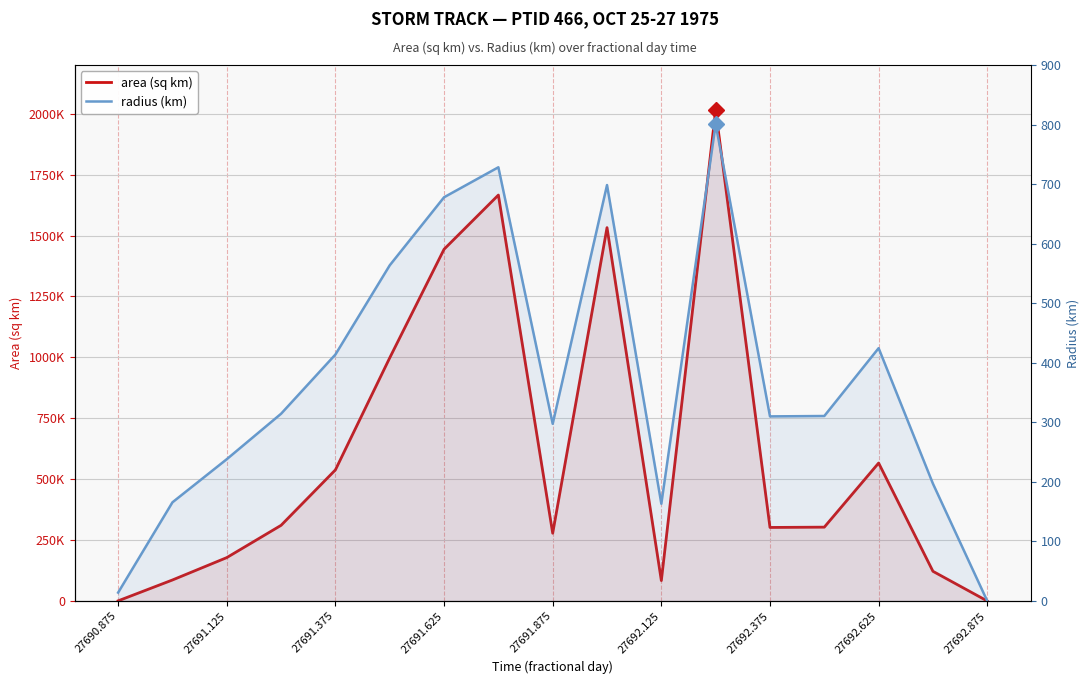

Which has a higher value, 14 or 27692.125?

27692.125